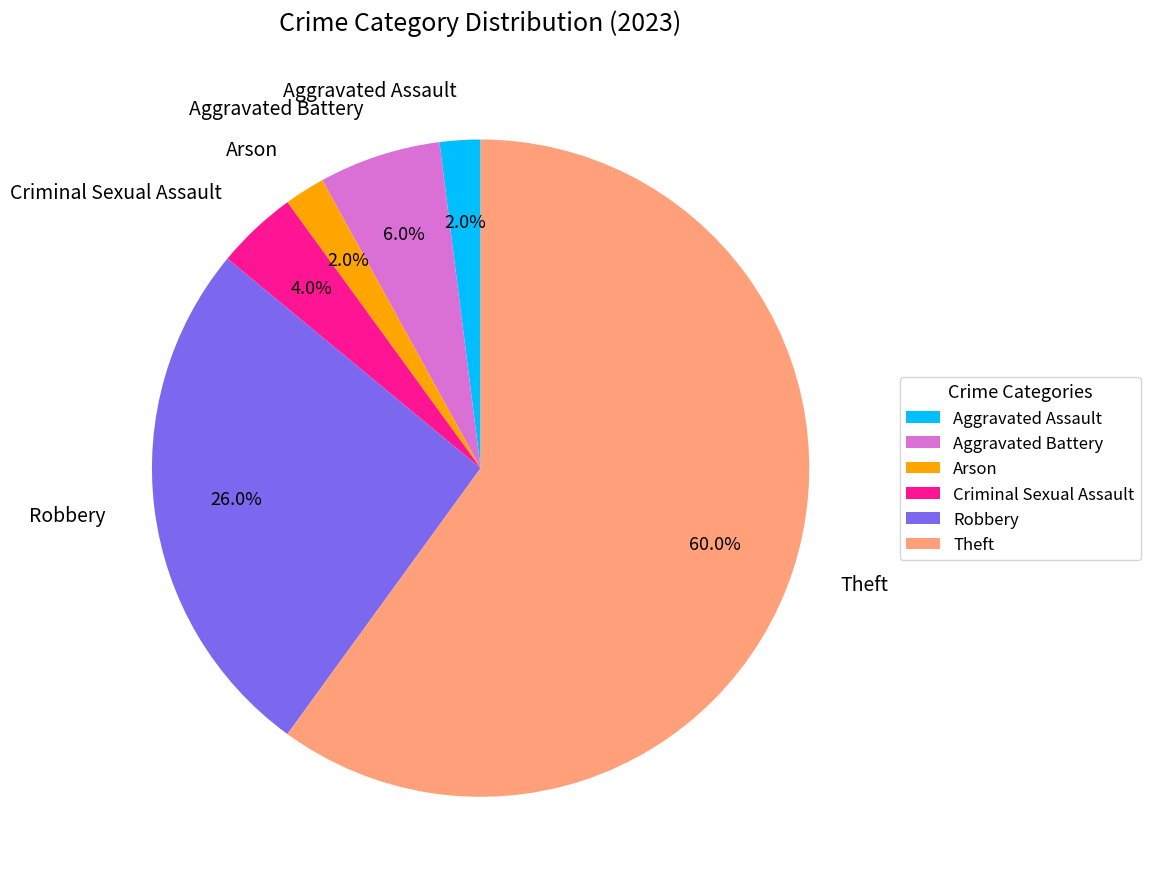

To the nearest percent, what percentage of the pie is Criminal Sexual Assault?

4%